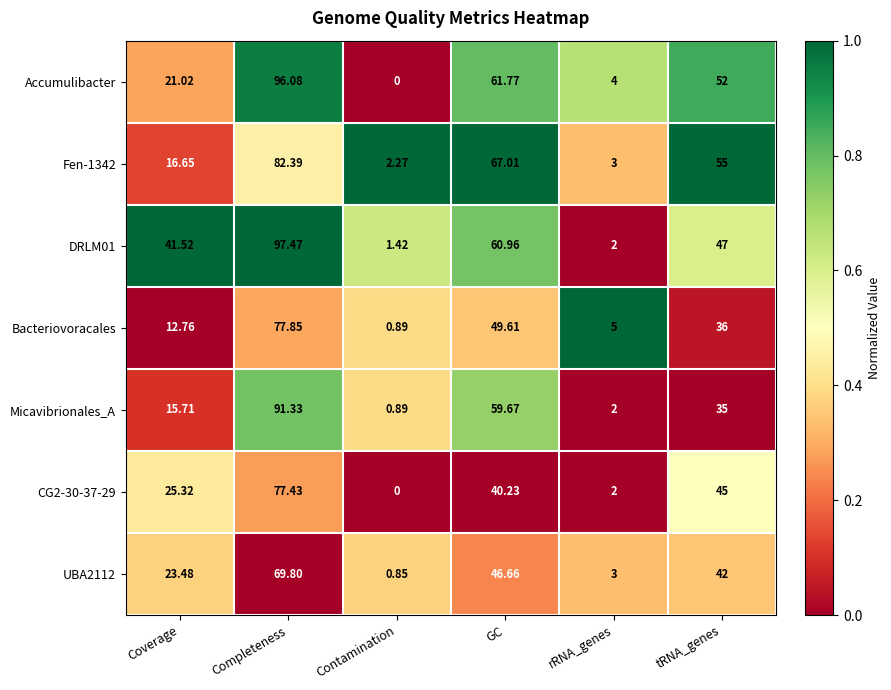

Is the value of Bacteriovoracales at GC greater than the value of Accumulibacter at rRNA_genes?

Yes